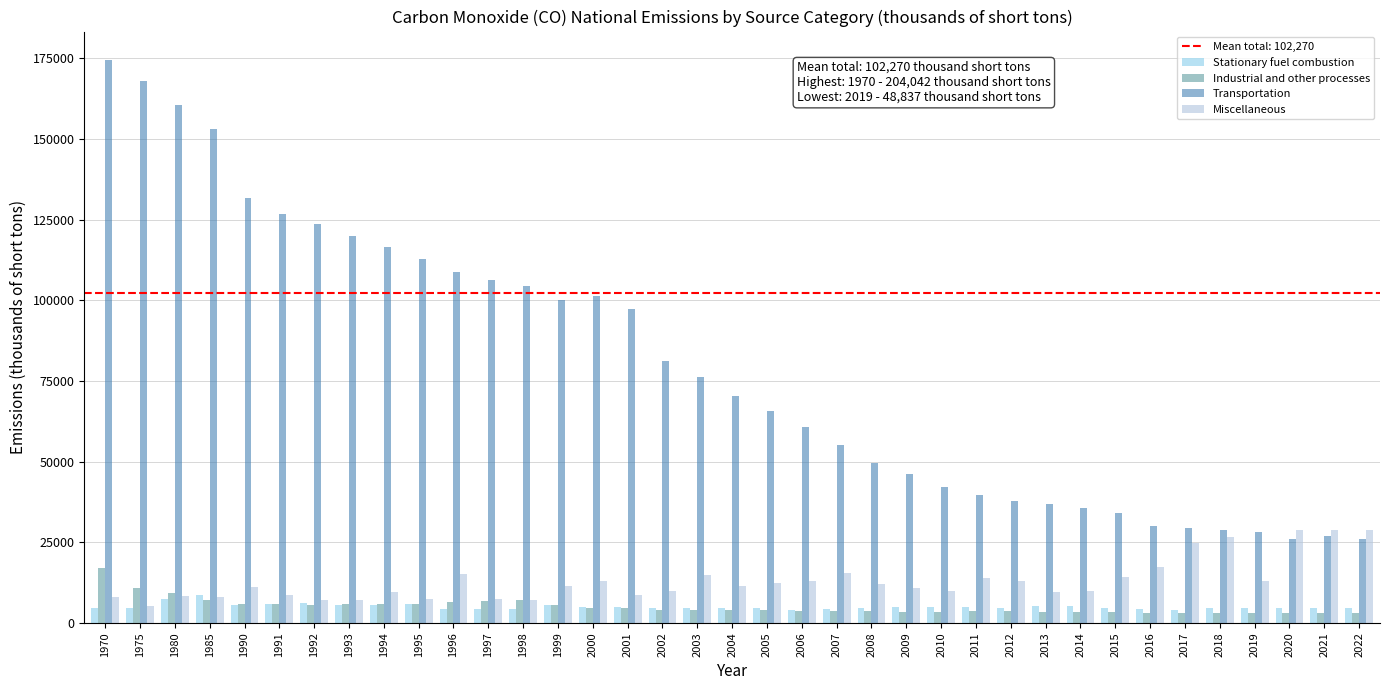

What is the average value of the Miscellaneous series?

12996